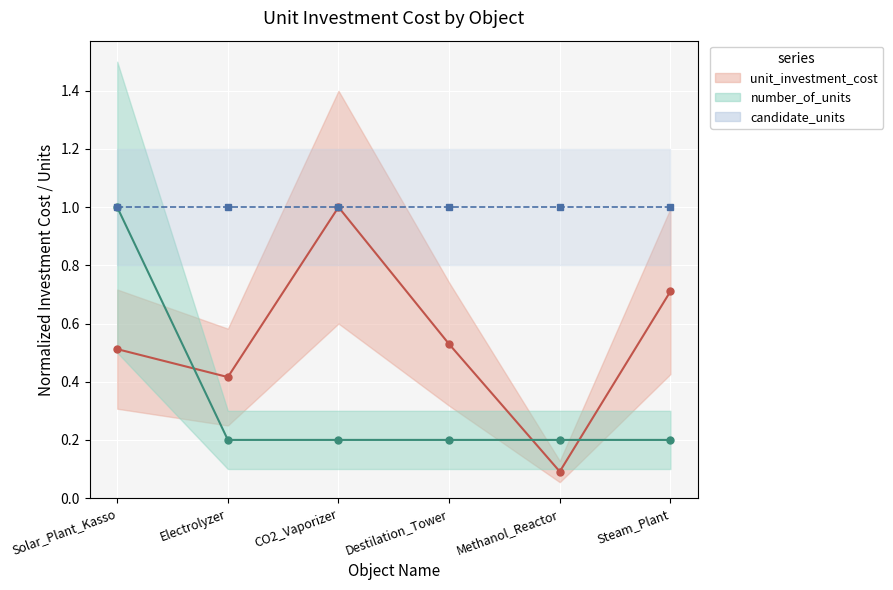

What is the sum of the candidate_units_line values at Electrolyzer and Solar_Plant_Kasso?

2.0